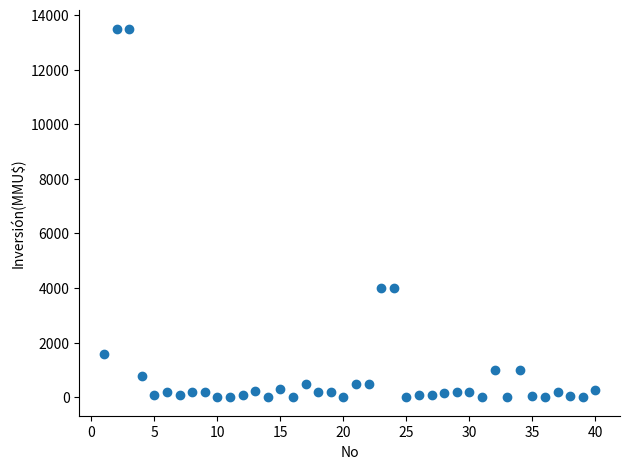

What is the range of Y values (max minus min)?

13500